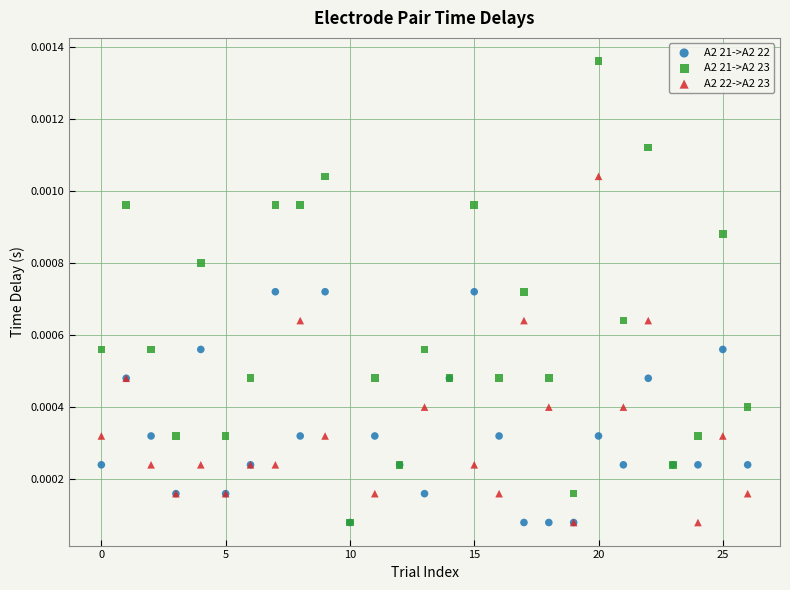

Which series reaches the maximum Y coordinate?

A2 21->A2 23